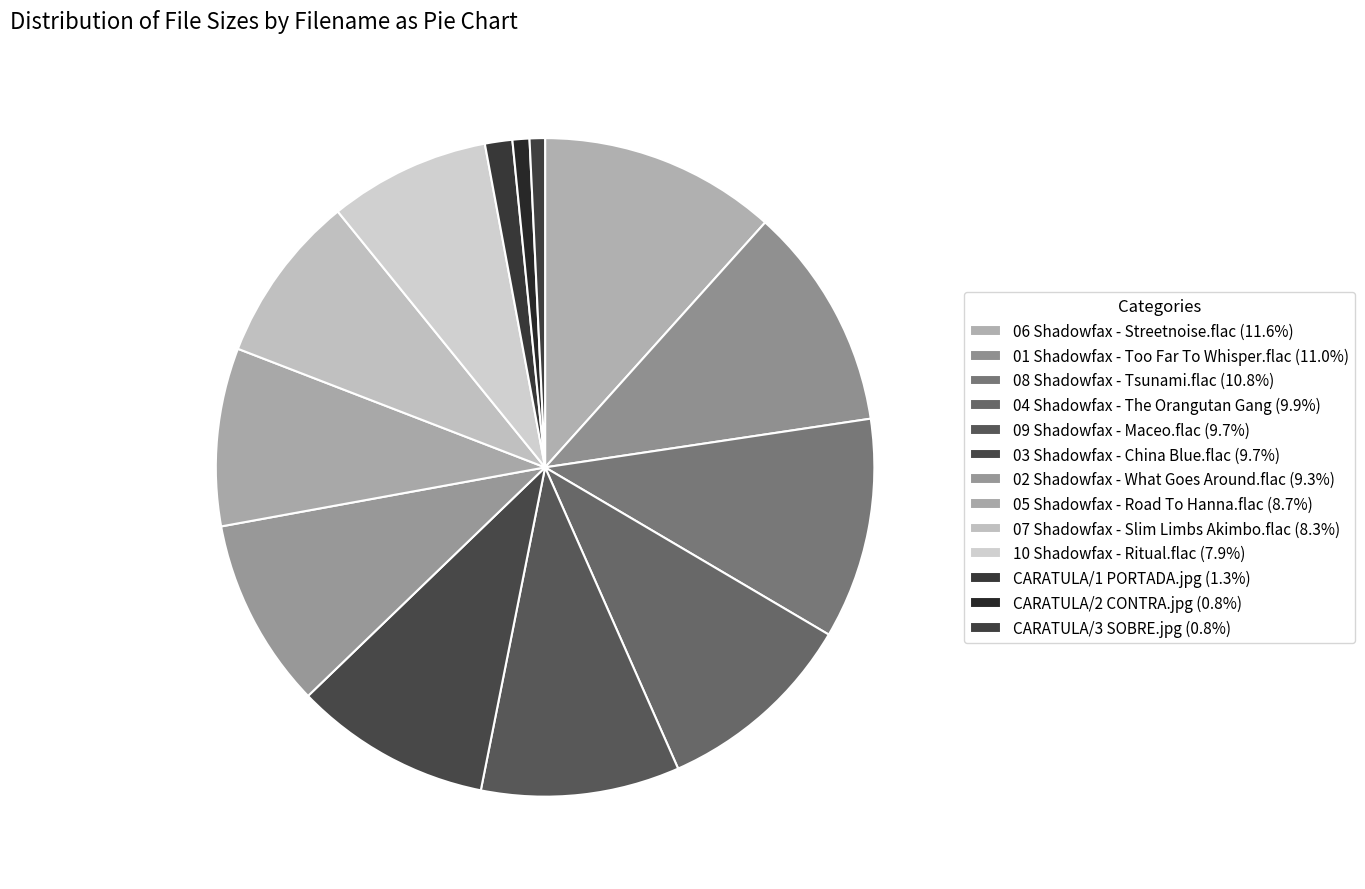

Is 04 Shadowfax - The Orangutan Gang the majority of the pie?

No